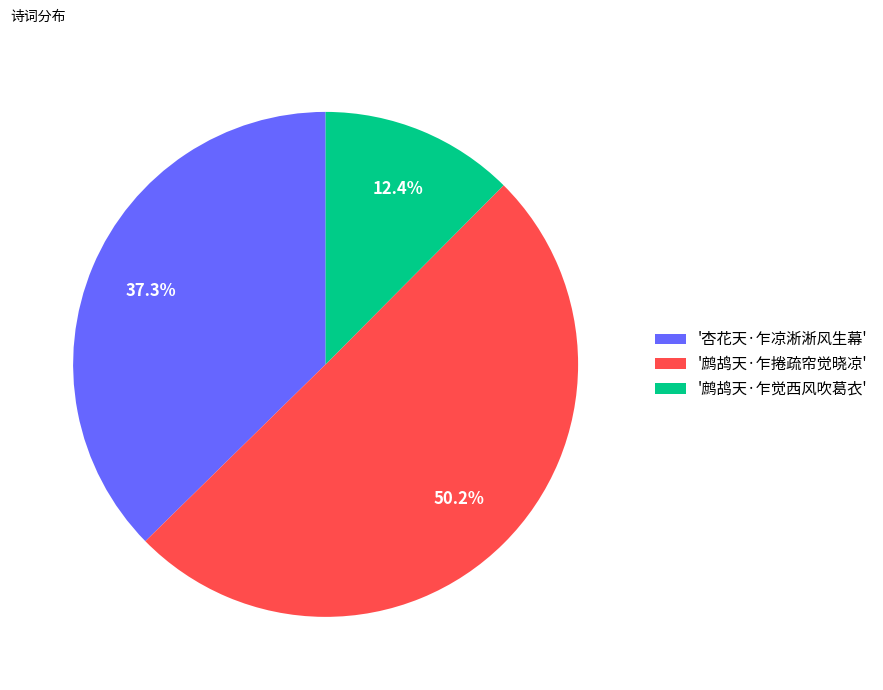

What is the smallest slice in the pie chart?

'鹧鸪天·乍觉西风吹葛衣'